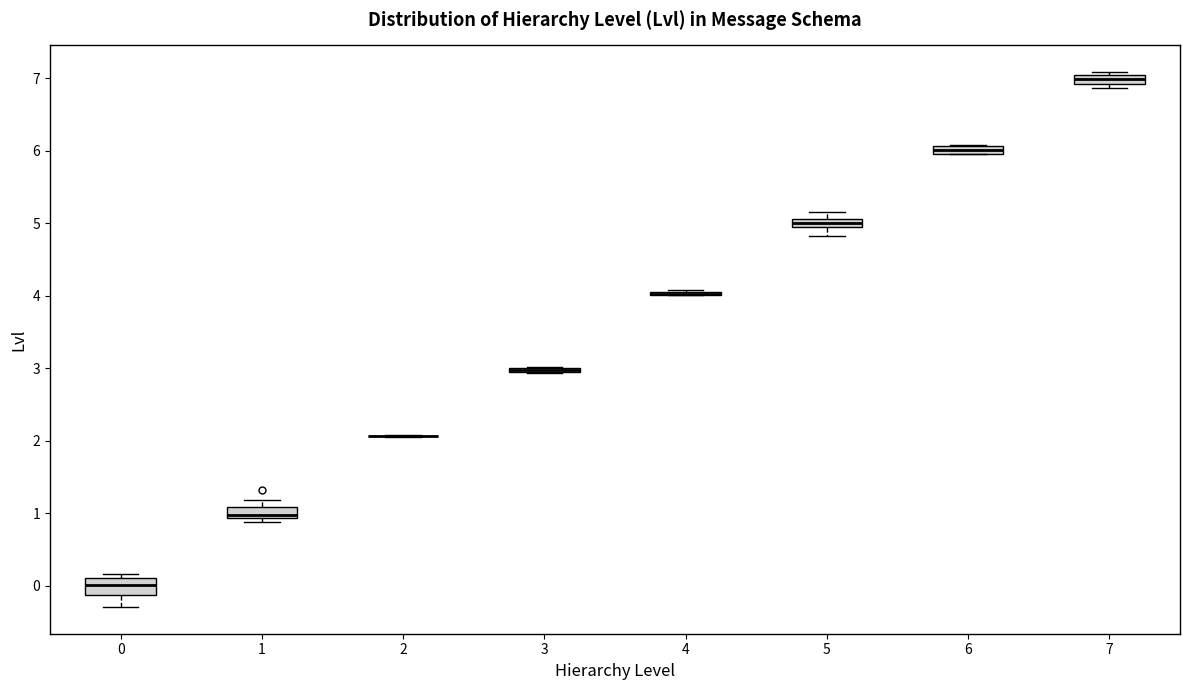

Where is the lower edge of the box at x = 5 on the y-axis? The values are not printed on the chart, so give them approximately, as read against the axis.

5.0